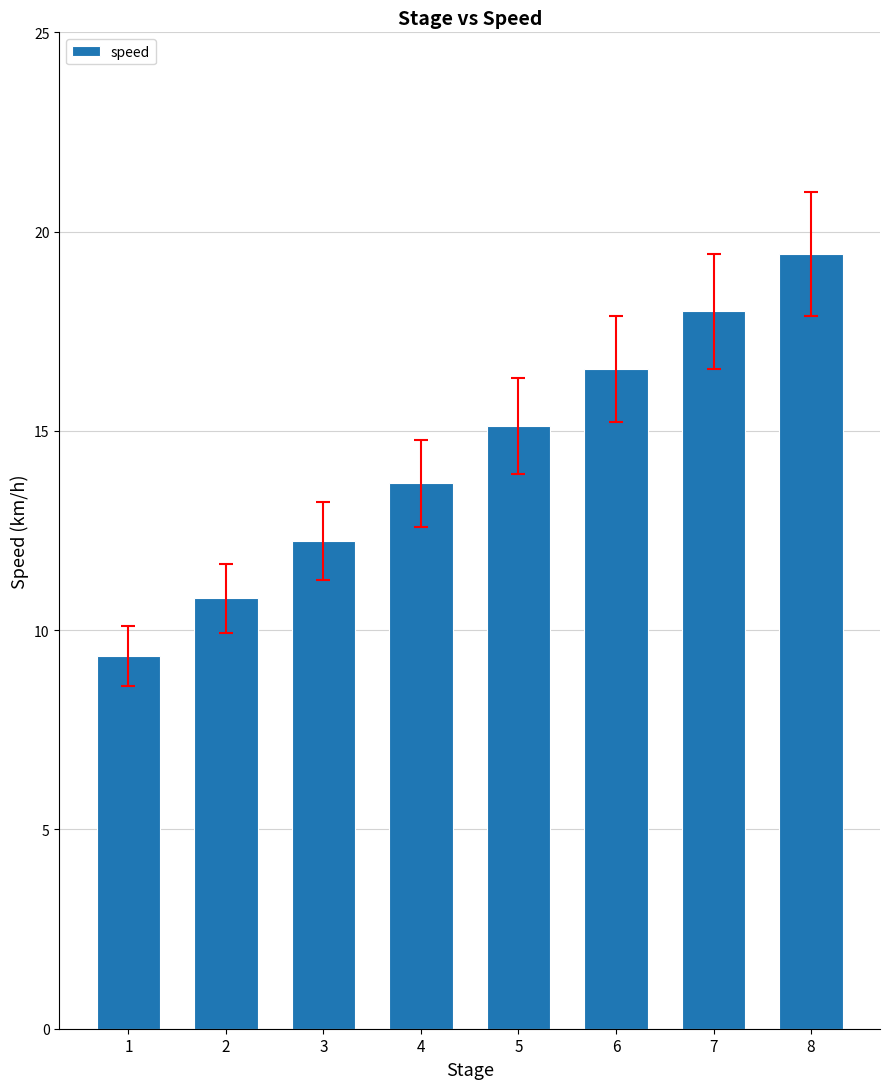

True or false: the data shows 16.6 at 6.

True